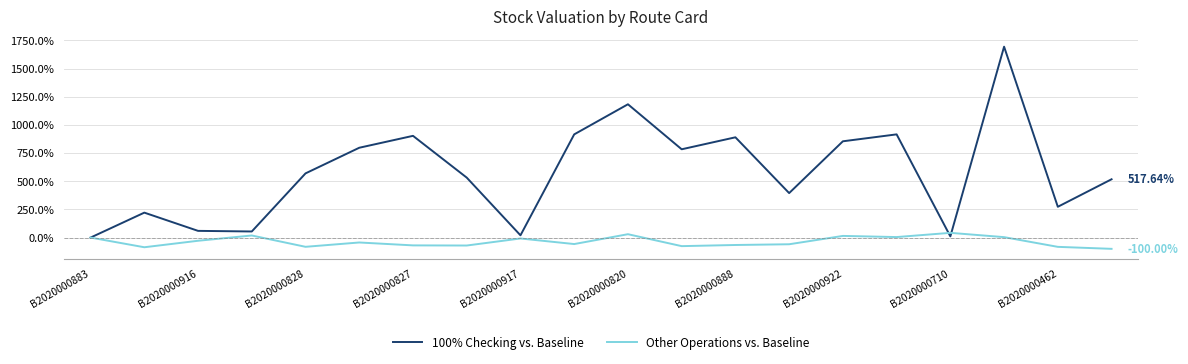

List the series in order of their peak value, highest first.

100% Checking vs. Baseline, Other Operations vs. Baseline